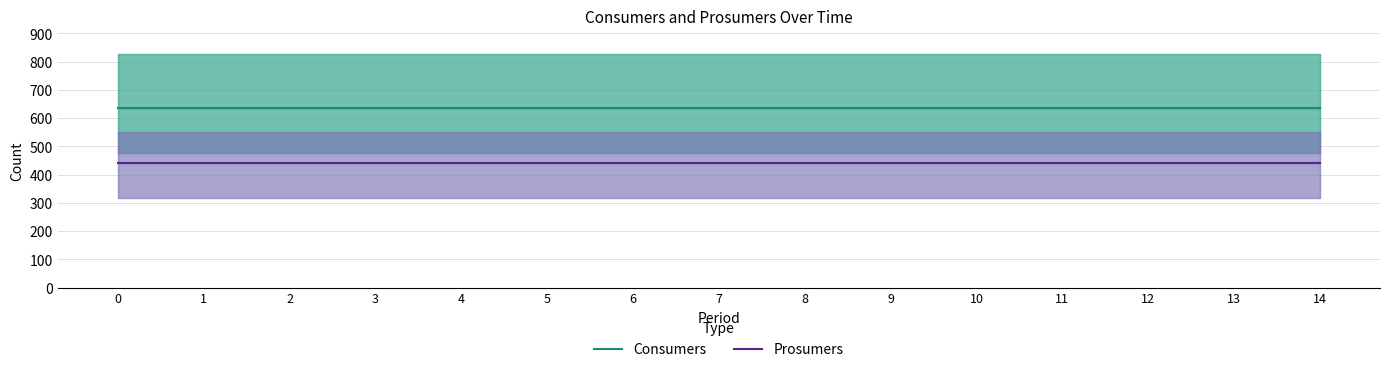

The value of Prosumers at 11 is 440. True or false?

True